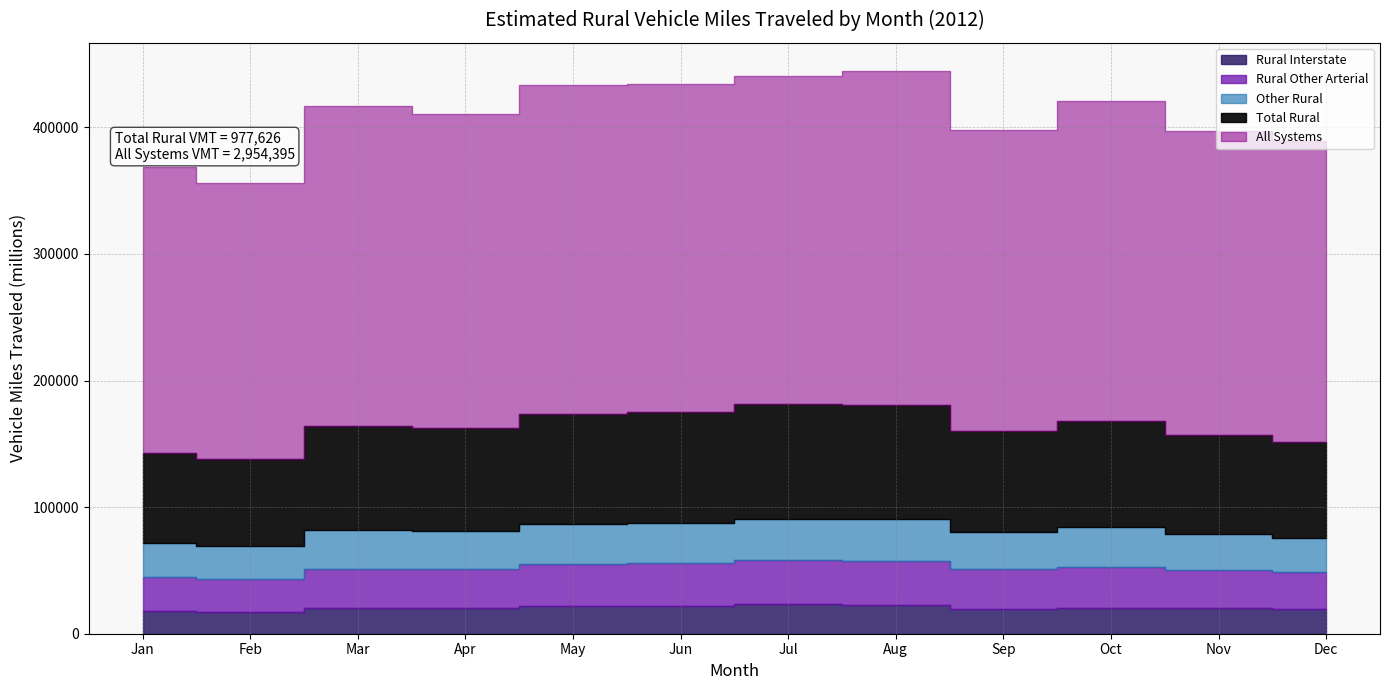

True or false: Total Rural and Other Rural intersect in this chart.

False